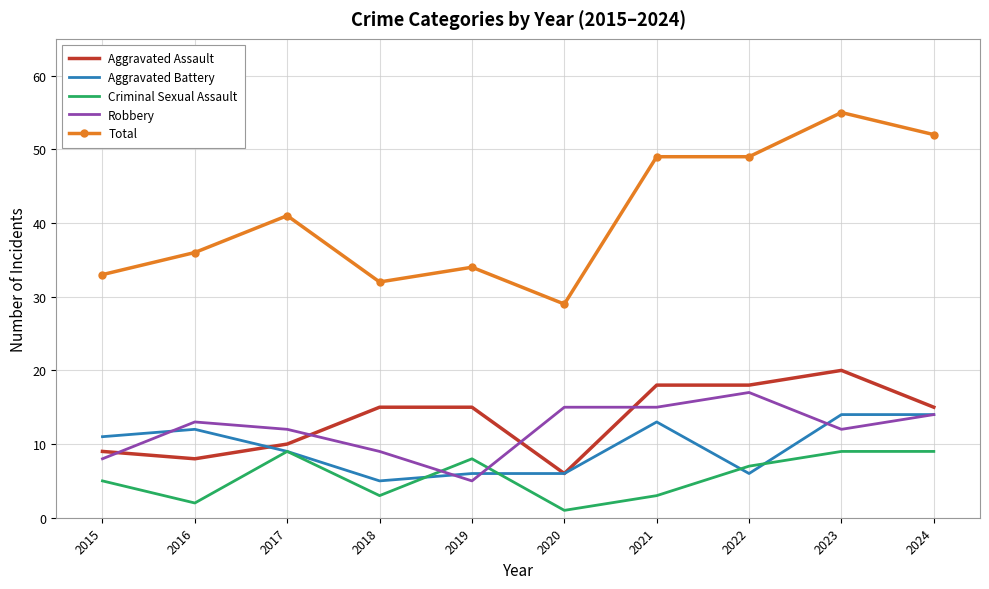

True or false: Robbery has a value of 12 at 2023.

True